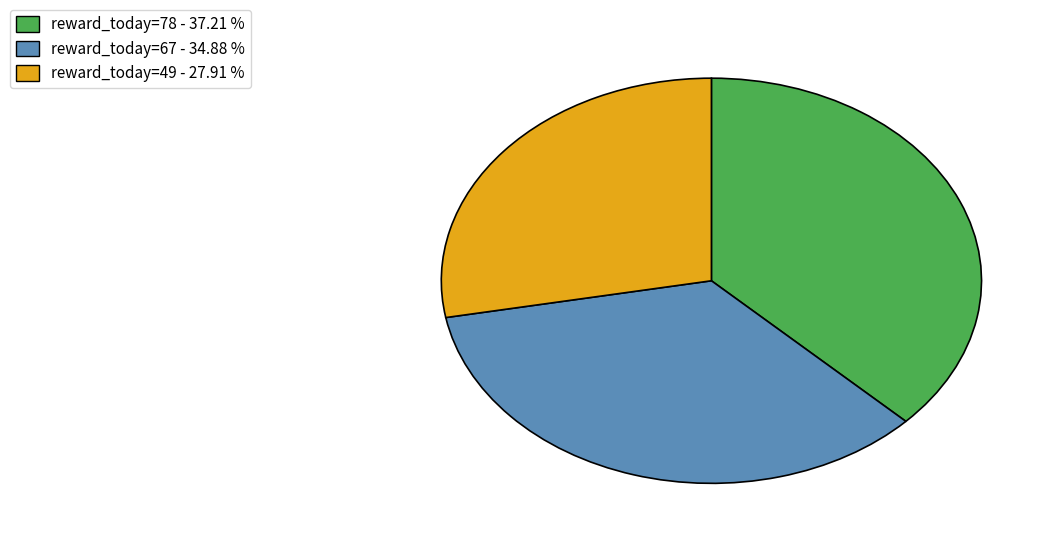

Which slice is the smallest?

reward_today=49